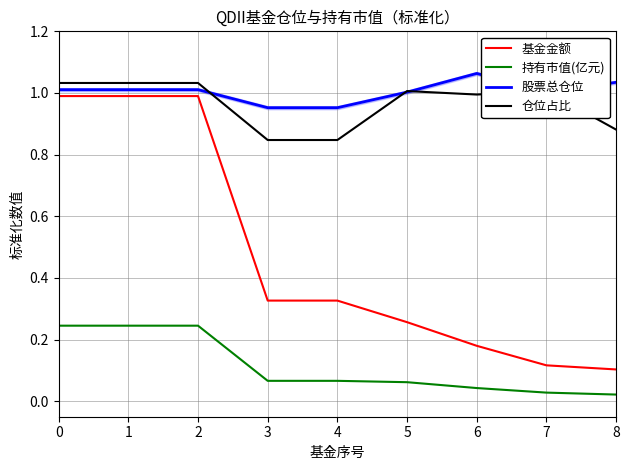

What is the value of the 基金金额 point at the 7th from the left?

0.2